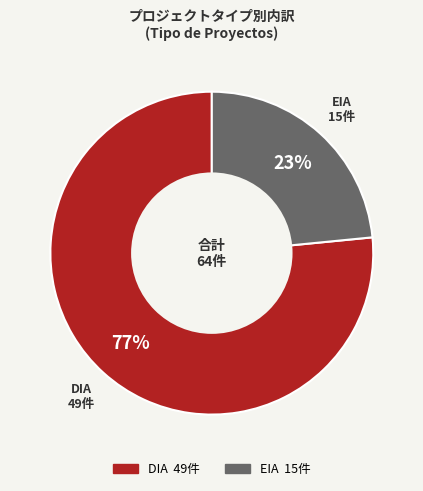

What is the majority slice?

DIA